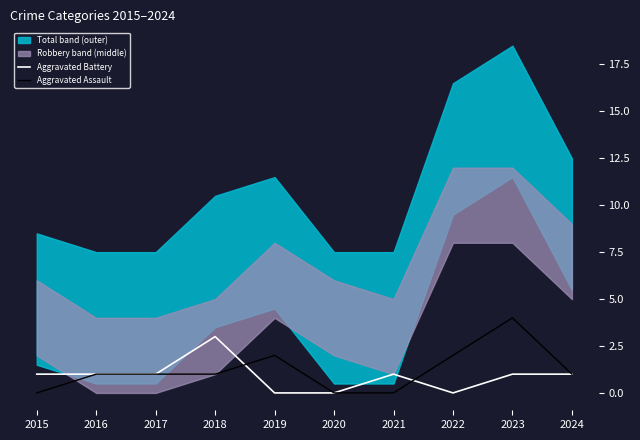

What is the difference between the highest and lowest values at 2019?

2